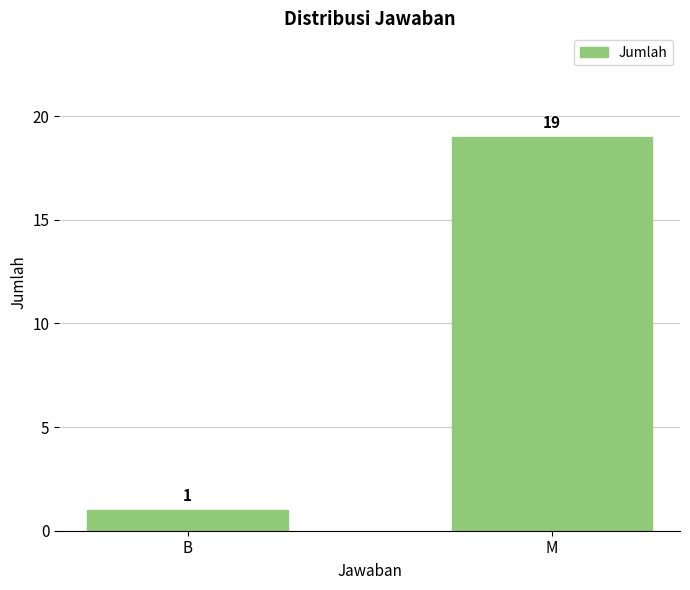

What is the value of the 1st bar from the left?

1